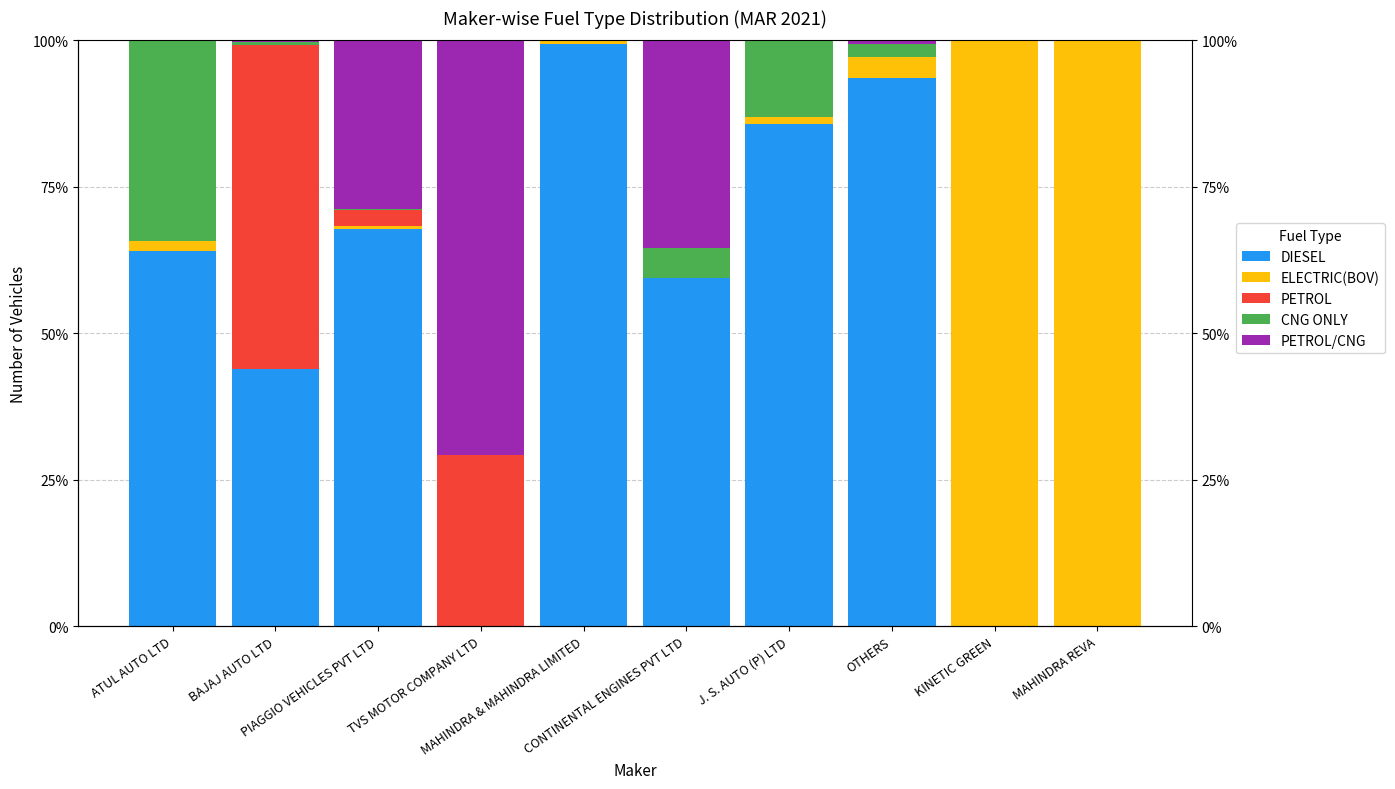

Which has a higher value, MAHINDRA & MAHINDRA LIMITED or TVS MOTOR COMPANY LTD?

MAHINDRA & MAHINDRA LIMITED